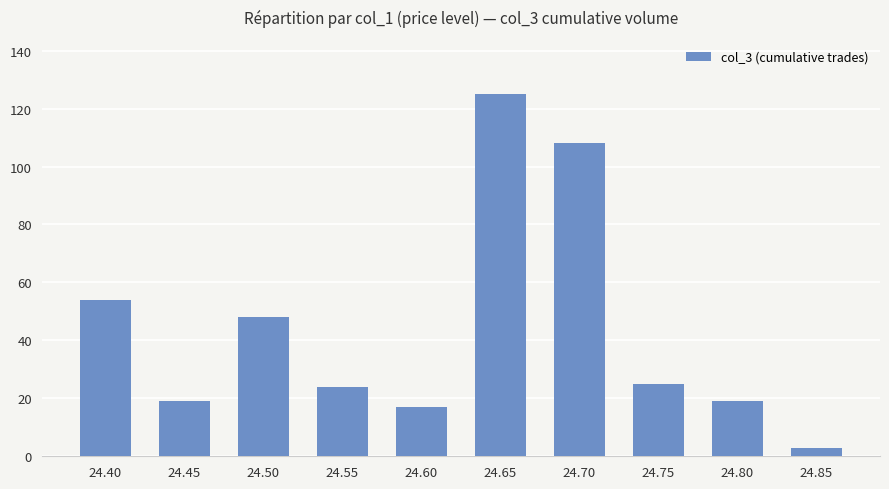

The value at 24.70 is 108. True or false?

True